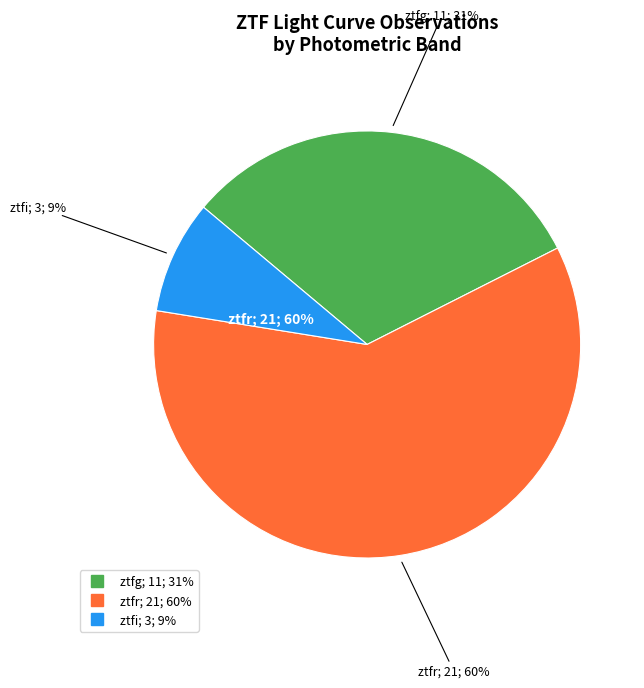

How many slices are in this pie chart?

3